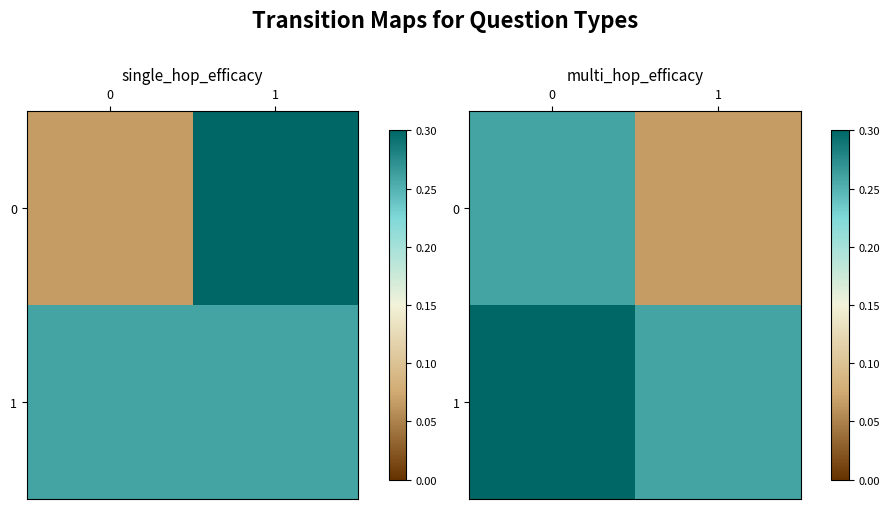

List the series in order of their overall mean, highest first.

1, 0